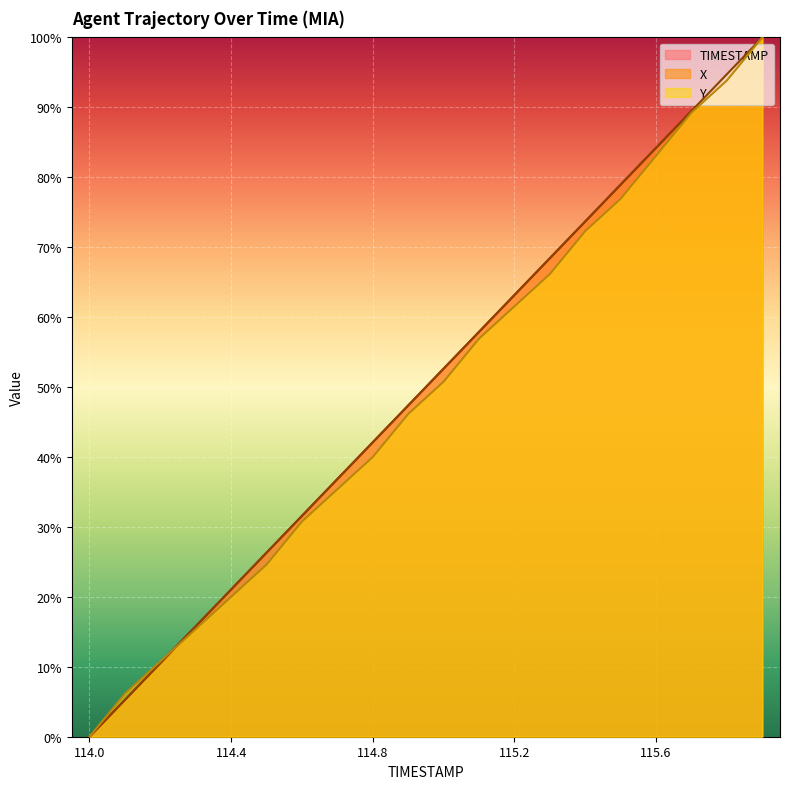

True or false: Y and TIMESTAMP cross at least once.

True